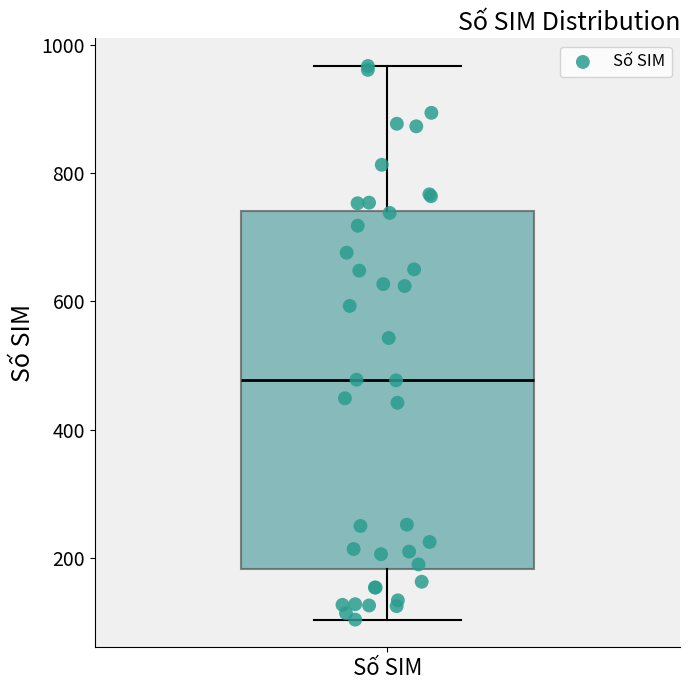

Transcribe this box plot: give where the median line is, the range the box spans, and where the two whiskers end, as read against the y-axis. The values are not printed on the chart, so give them approximately, as read against the axis.

median 480, box 180 to 740, whiskers 100 to 960